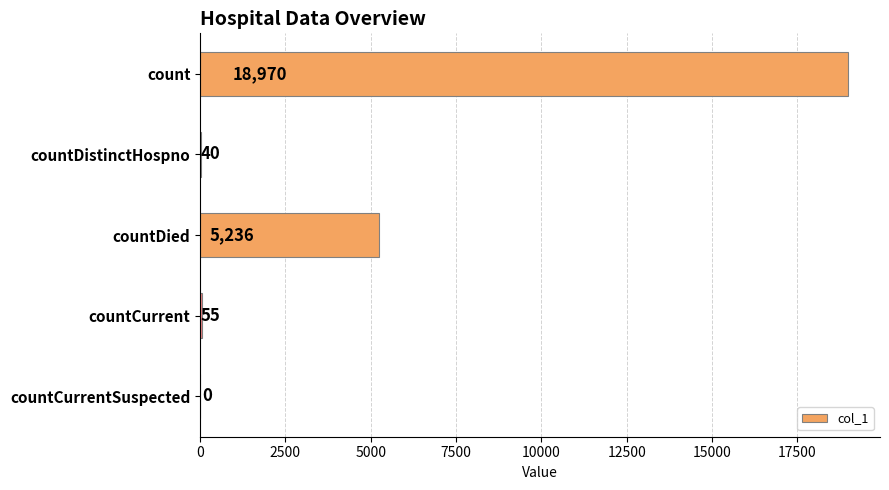

Reading top to bottom, extract all data points from this chart.

count=18970	countDistinctHospno=40	countDied=5236	countCurrent=55	countCurrentSuspected=0